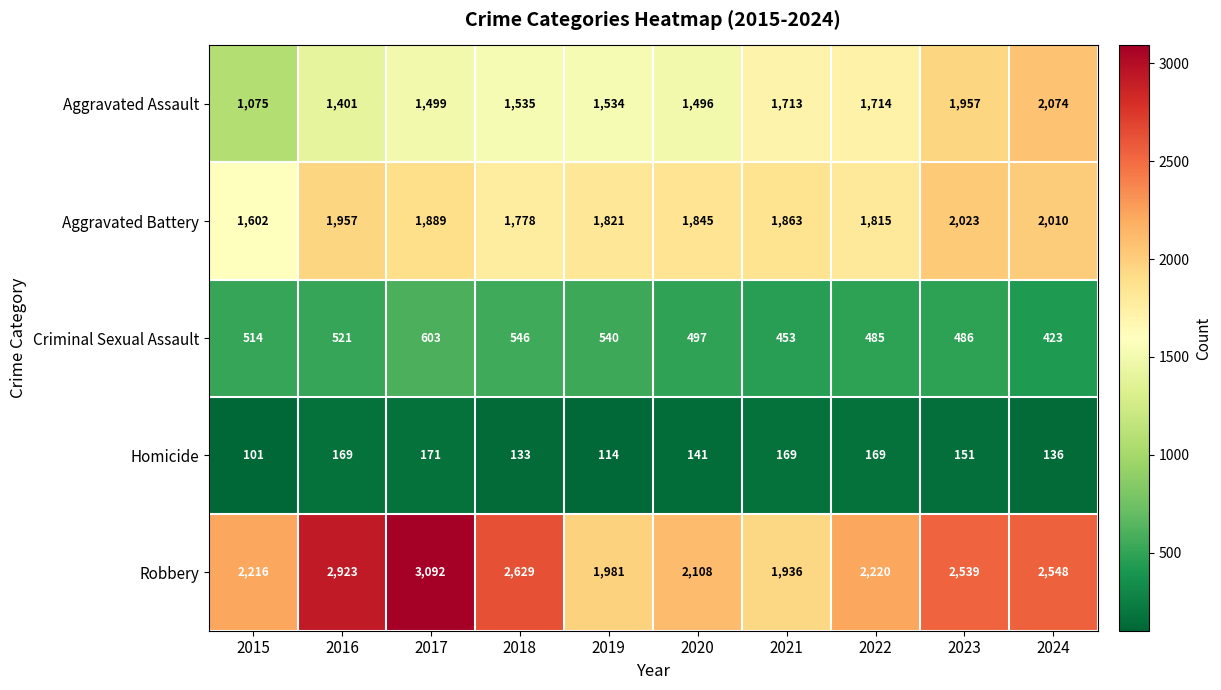

How many values in the Aggravated Battery series are below 1863?

5